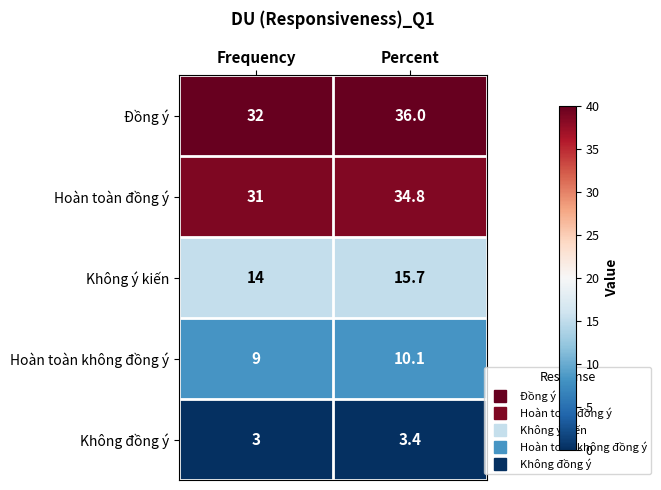

At Frequency, list the series in order from smallest to largest.

Không đồng ý, Hoàn toàn không đồng ý, Không ý kiến, Hoàn toàn đồng ý, Đồng ý